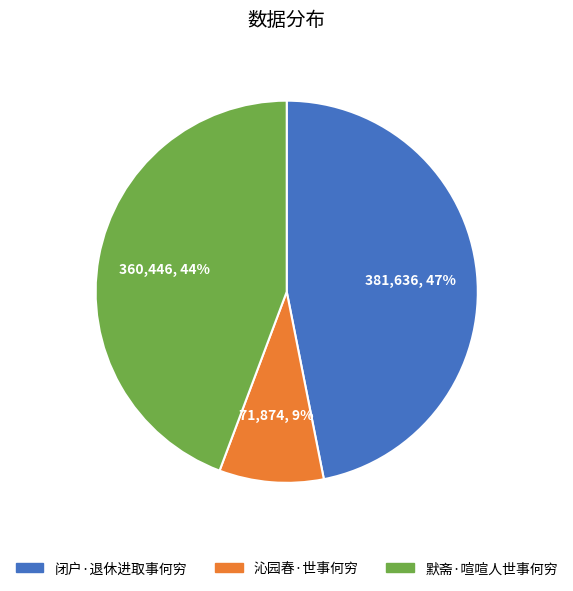

To the nearest percent, what is the difference between the largest and smallest slice percentages?

38%